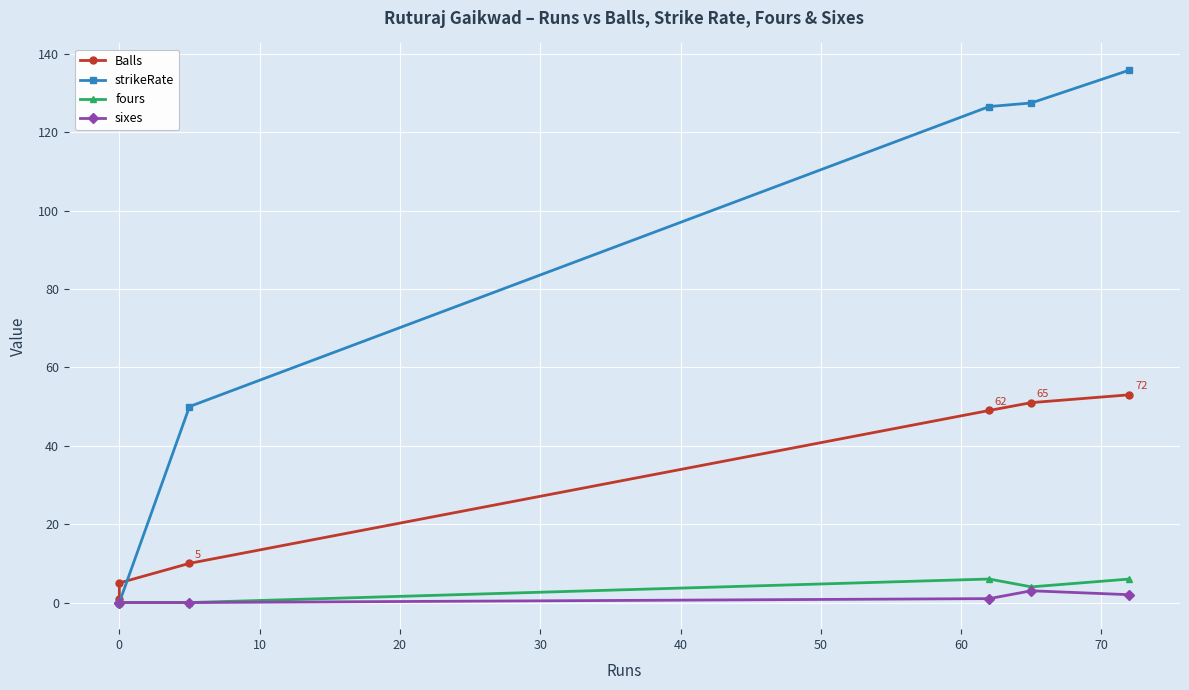

How many data points in sixes are less than 1?

3